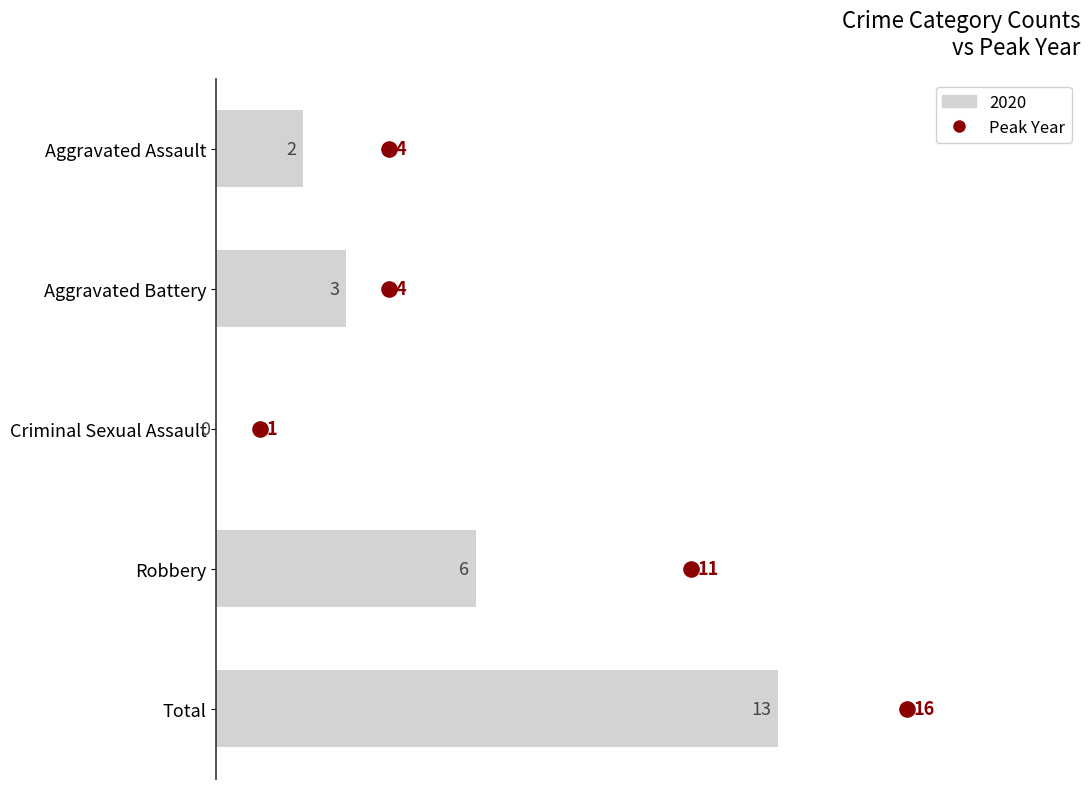

Which has a higher value, 2.5 or 5.0?

5.0